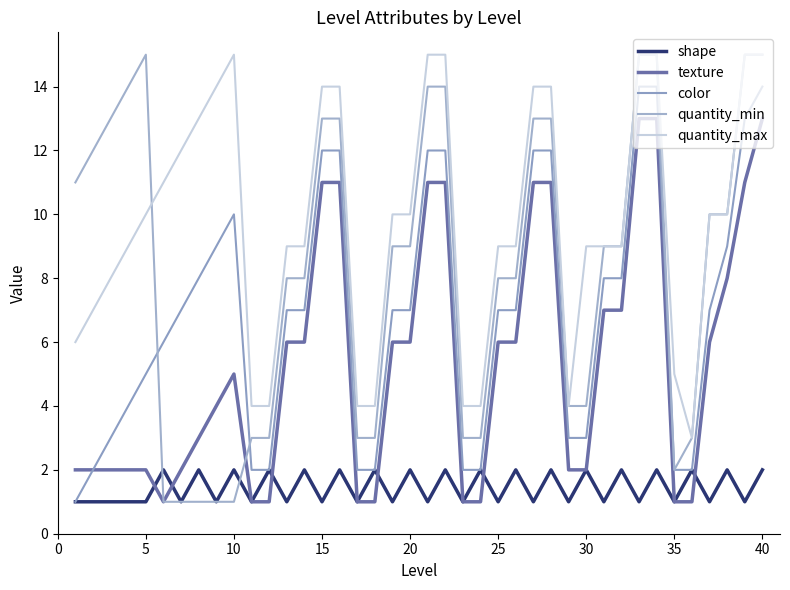

In quantity_min, how many points are higher than both neighbors (excluding endpoints)?

1